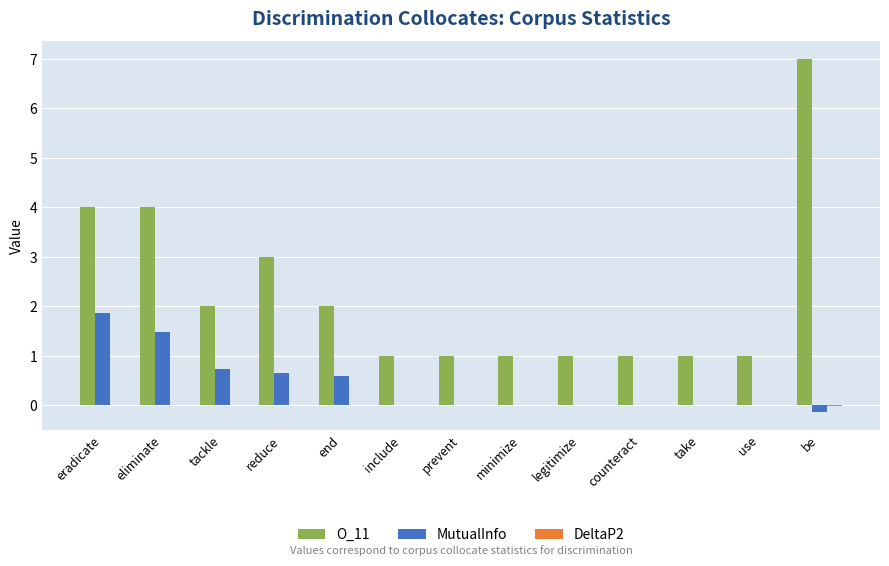

The value of O_11 at reduce is 3.0. True or false?

True